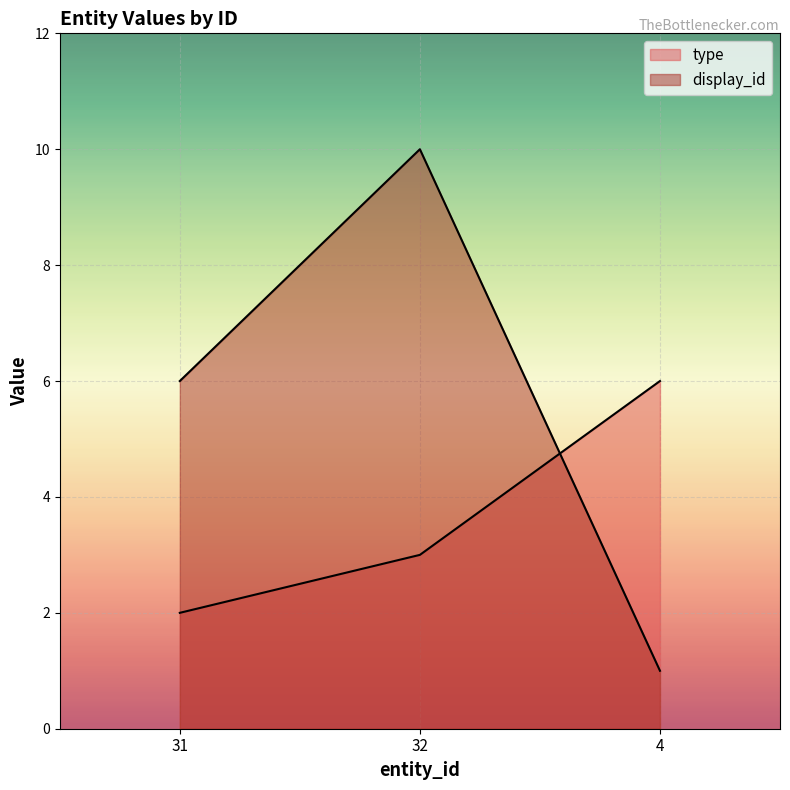

What is the difference between the maximum and minimum values in the display_id series?

9